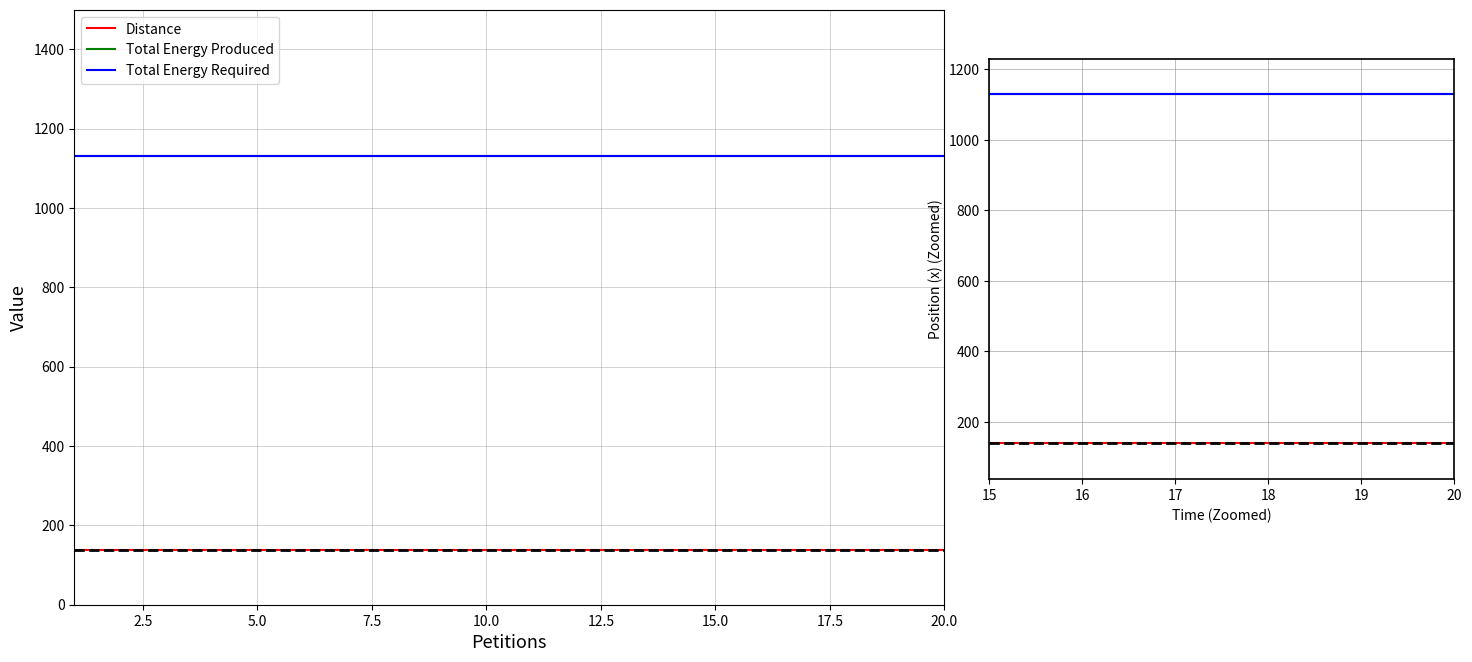

True or false: Total Energy Required and Total Energy Produced intersect in this chart.

False